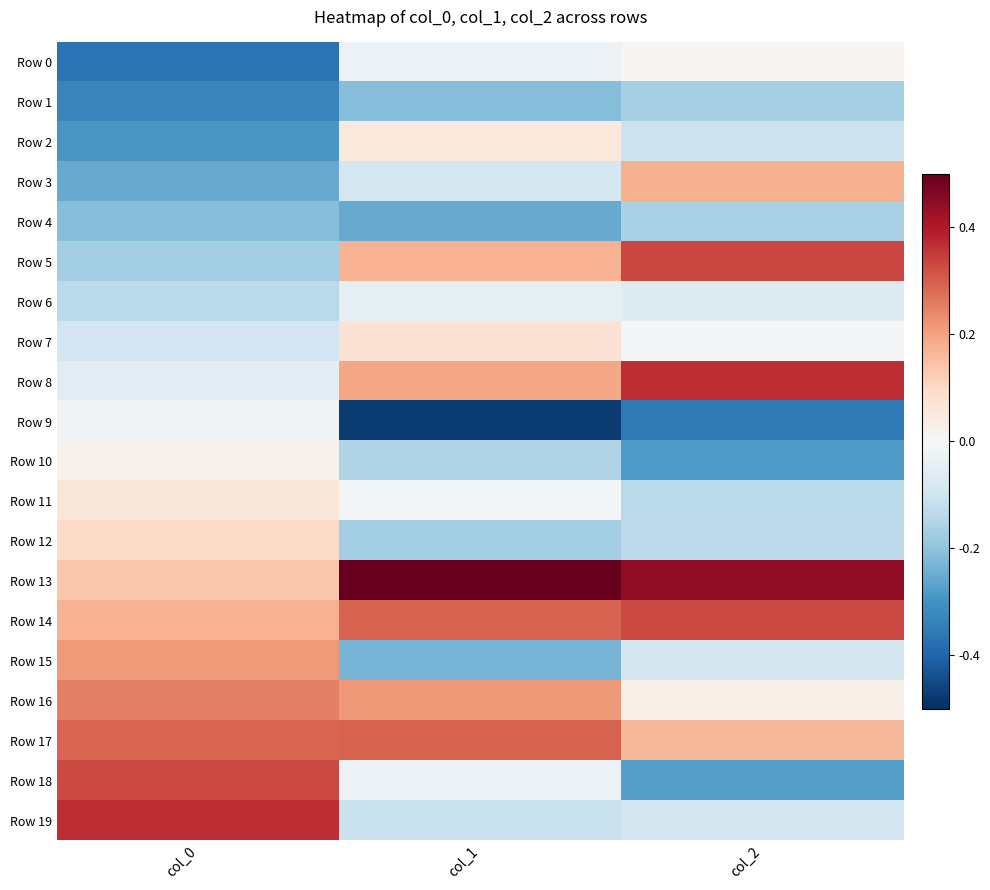

What is the greatest value displayed?

2.2